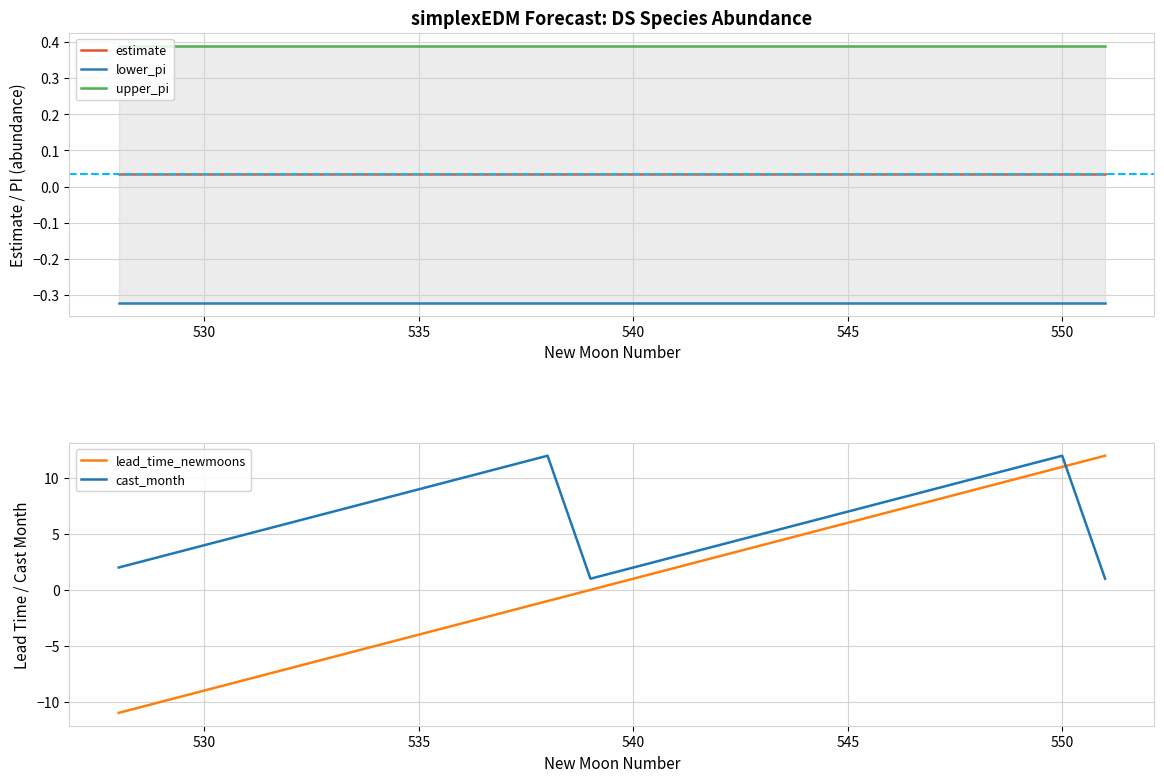

What is the value of the upper_pi point at the 11th from the left?

0.4